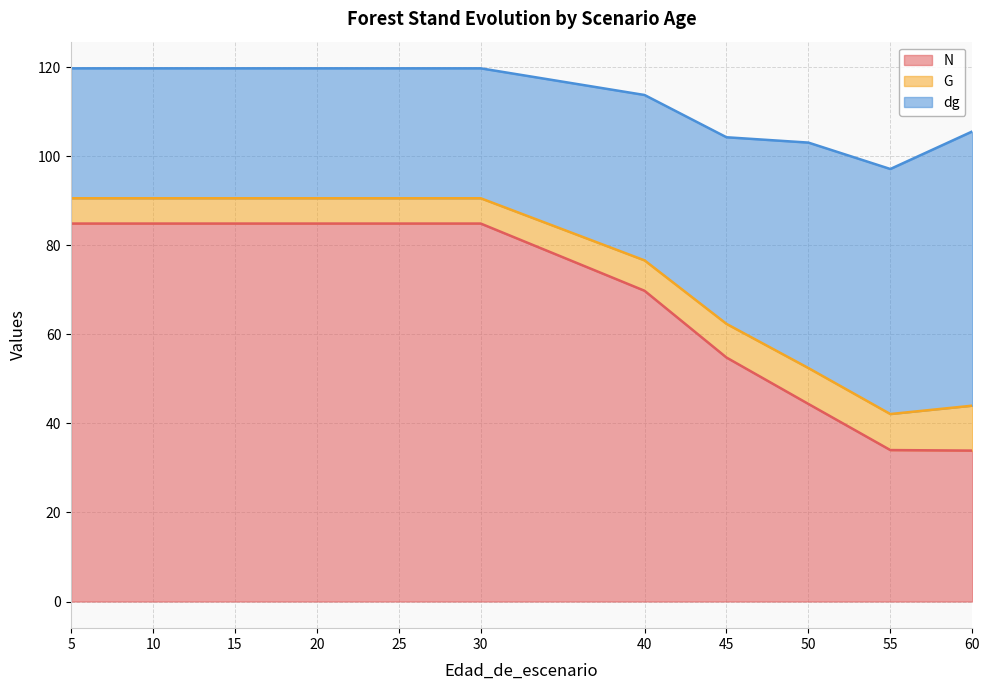

What is the lowest value of the dg series?

29.2